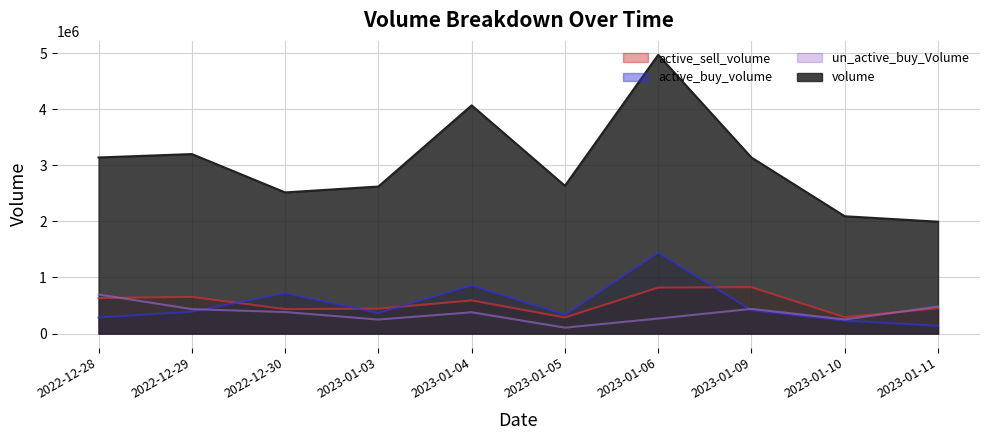

Which series has the widest spread of values?

volume